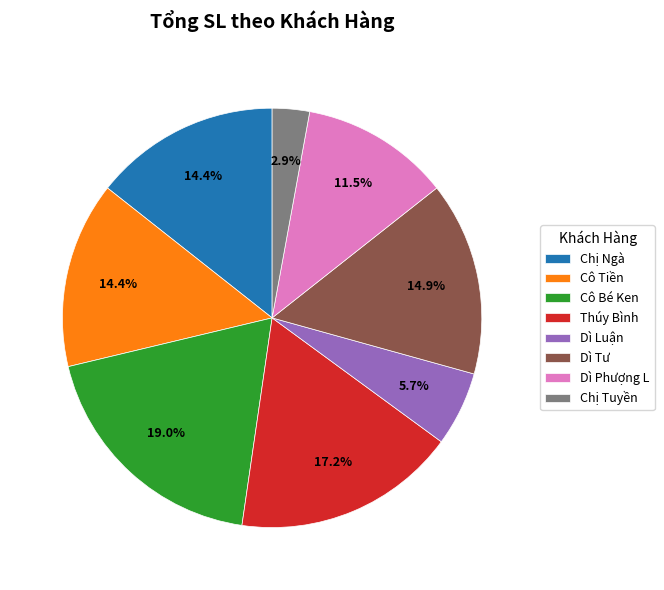

How many segments does this pie chart have?

8